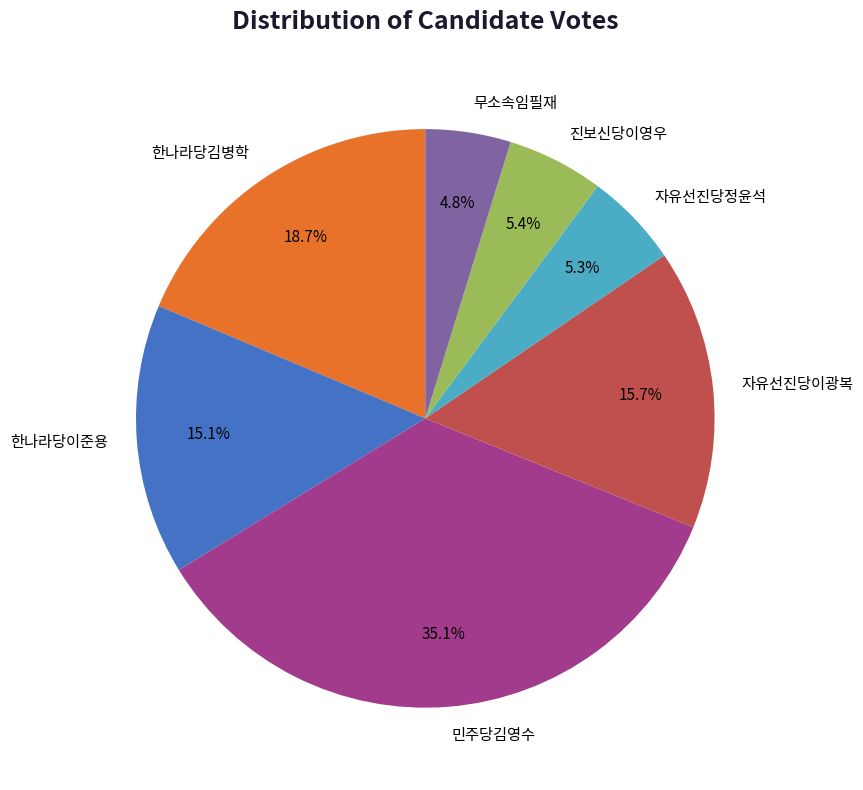

Between 민주당김영수 and 자유선진당정윤석, which is larger?

민주당김영수